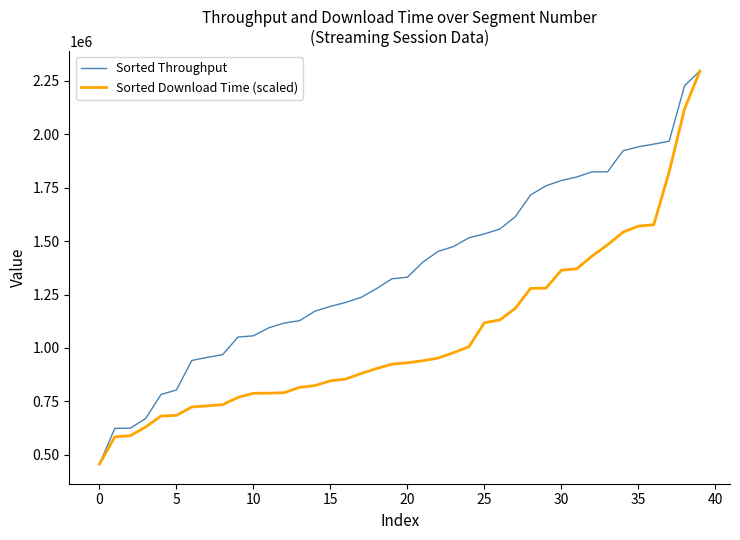

What is the lowest value of the Sorted Throughput series?

456370.0